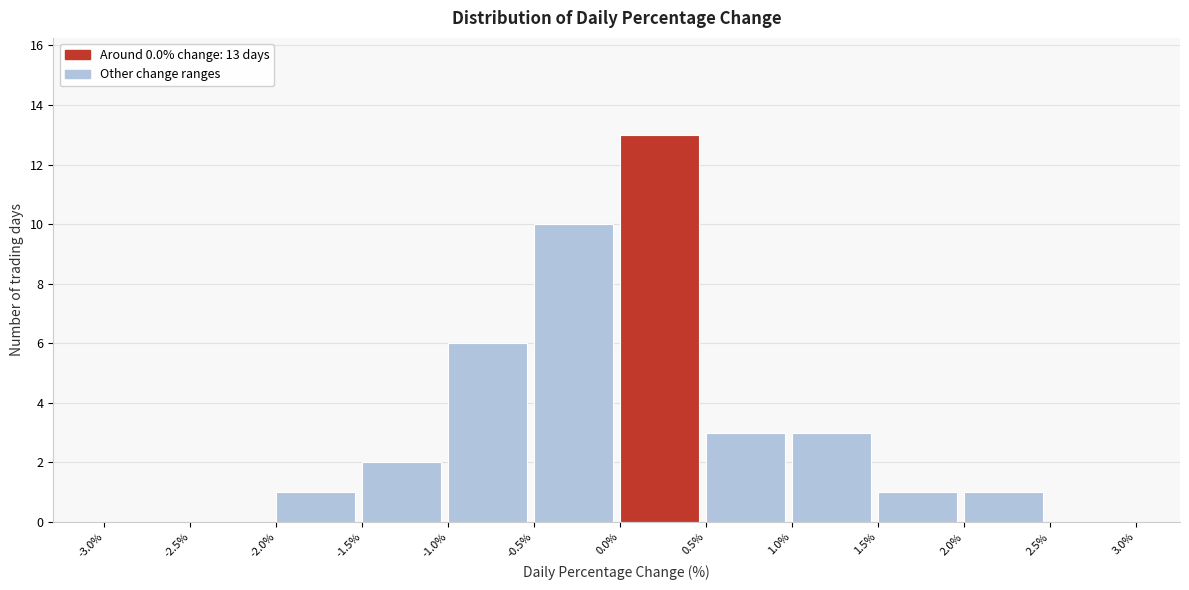

Which range on the x-axis has the tallest bar?

0.0% to 0.5%